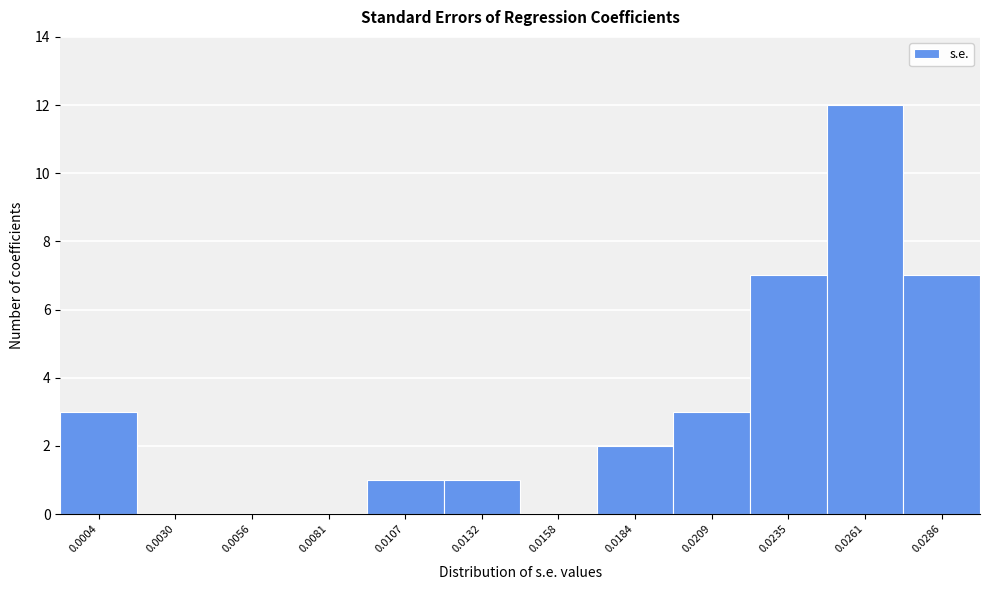

Reading left to right, extract all data points from this chart.

0.0004=3	0.0030=0	0.0056=0	0.0081=0	0.0107=1	0.0132=1	0.0158=0	0.0184=2	0.0209=3	0.0235=7	0.0261=12	0.0286=7